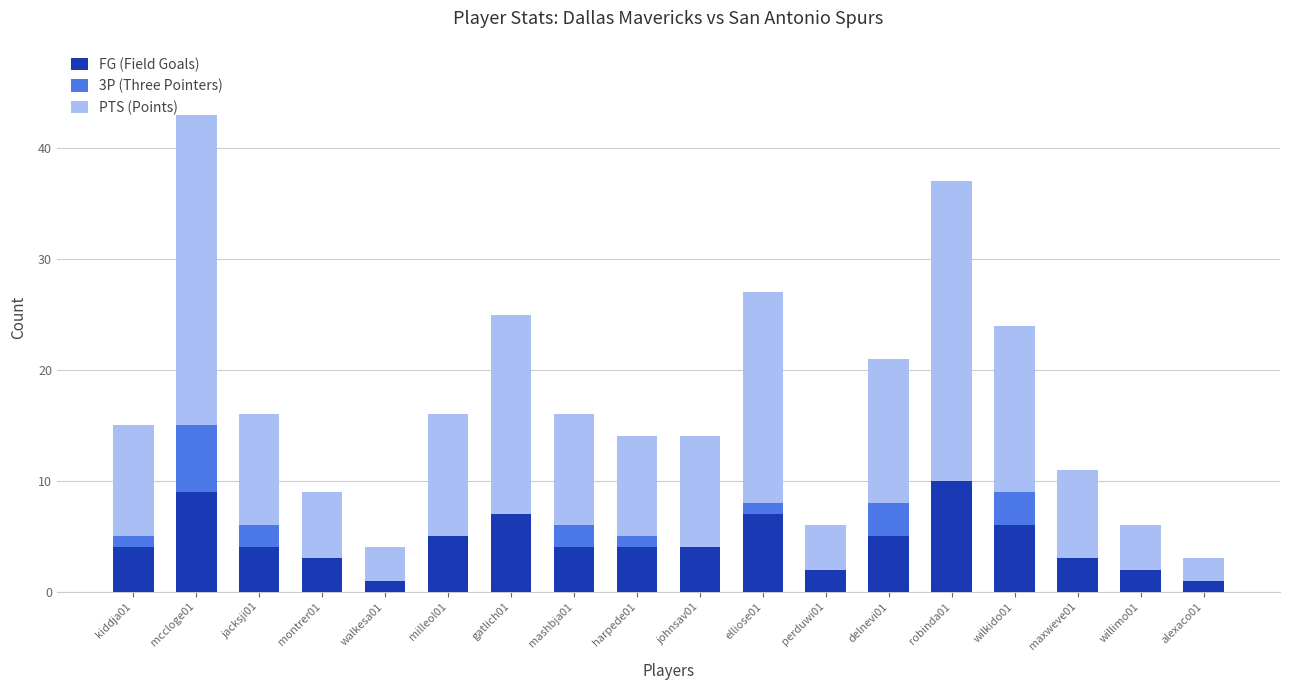

Are the bars horizontal?

No